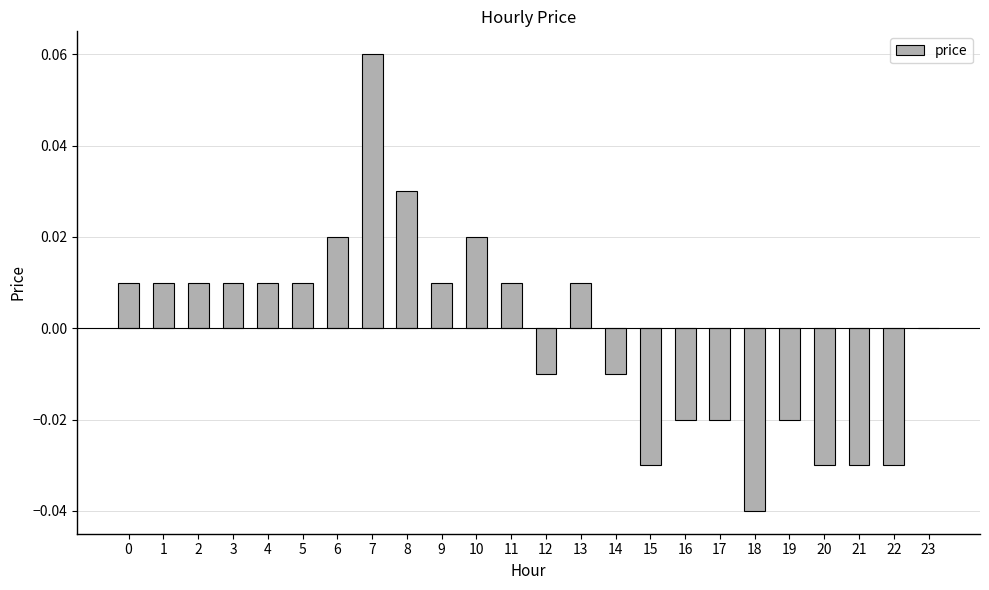

The value at 1 is 0.0. True or false?

True